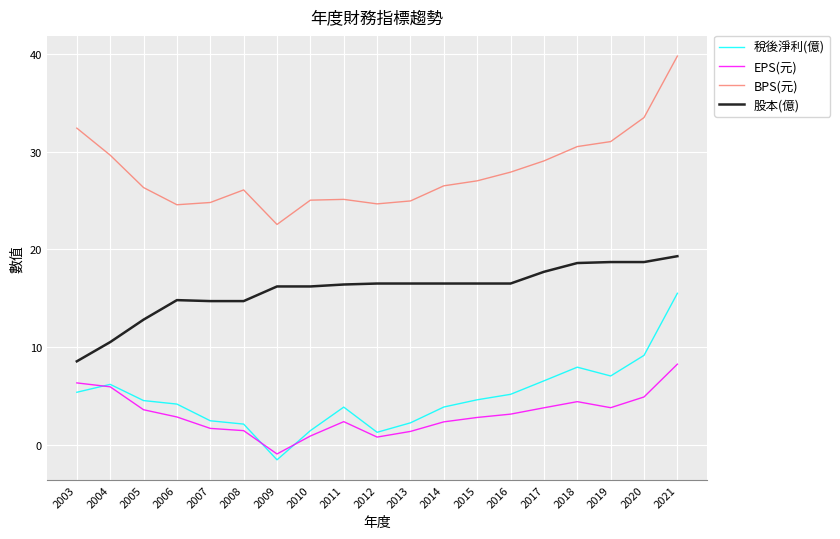

How many distinct data groups are displayed?

4